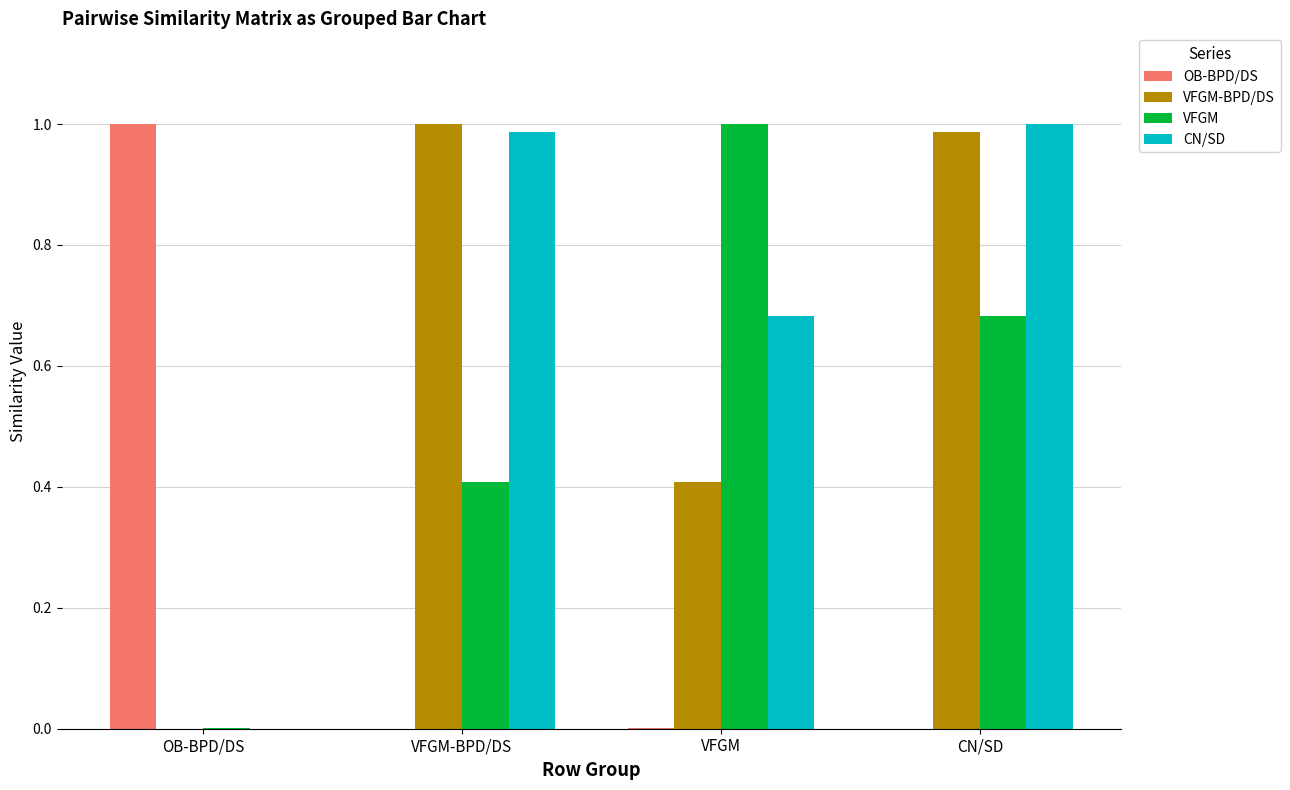

Read the VFGM value at VFGM-BPD/DS.

0.4